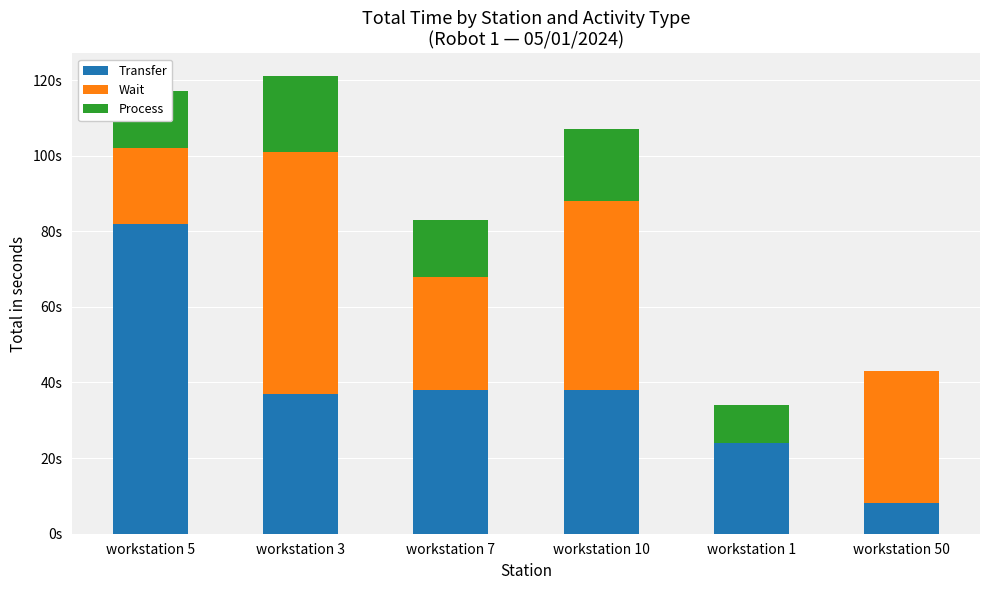

Are the bars grouped side by side (vs. stacked)?

No